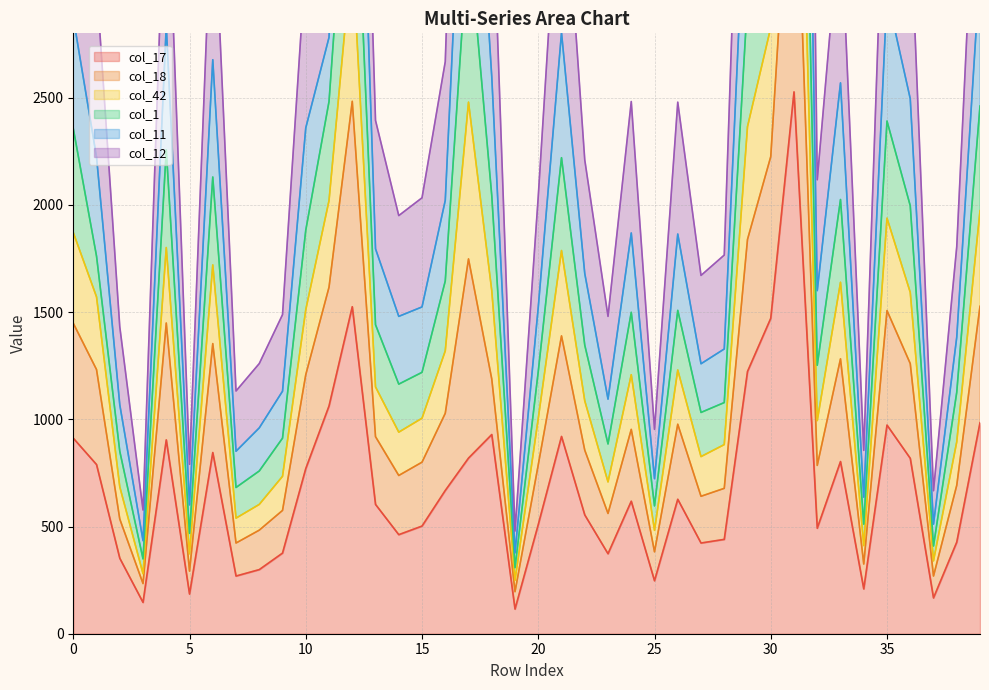

The value of col_42 at 30 is 5824. True or false?

True